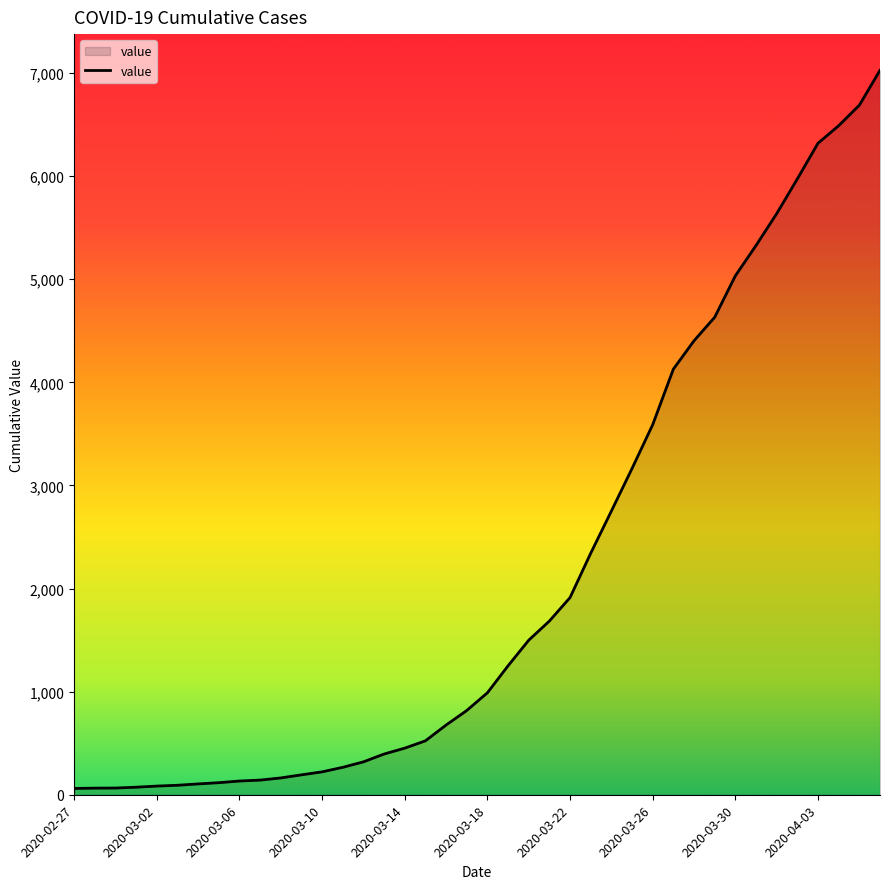

What is the difference between the maximum and minimum values?

6966